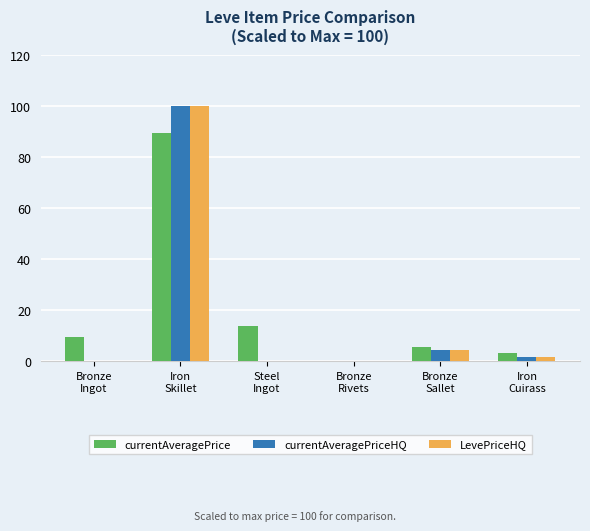

What is the sum of all LevePriceHQ values?

106.9